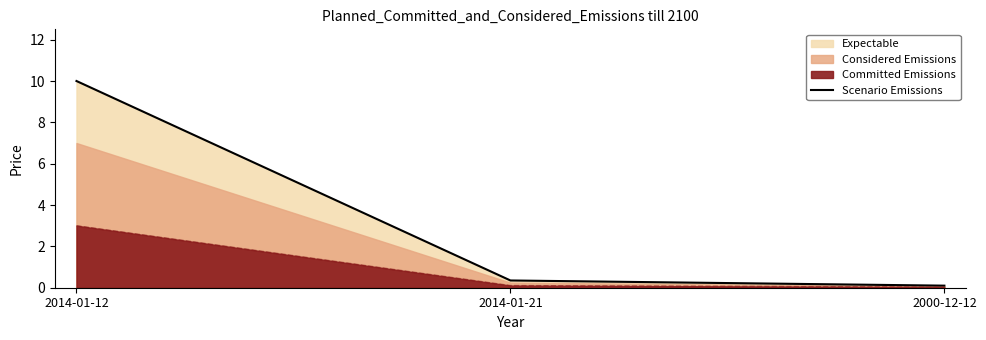

At which label is the value closest to 5?

2014-01-21